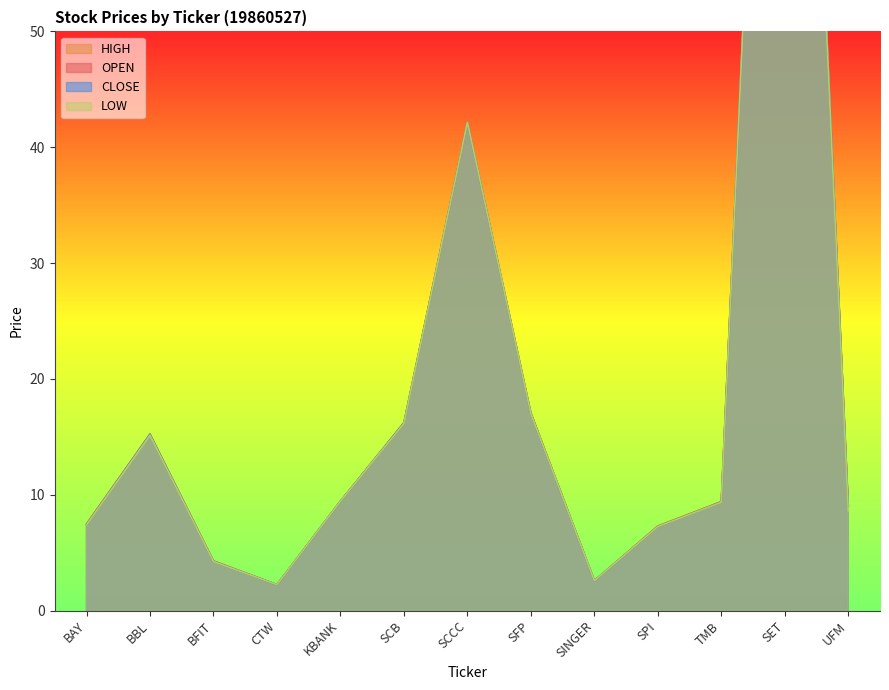

How many distinct data groups are displayed?

4